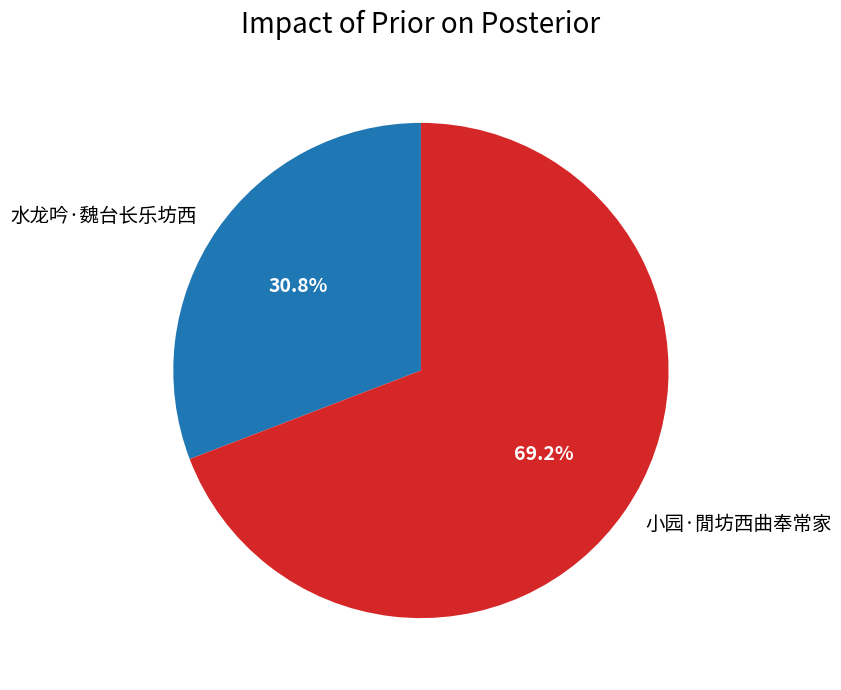

To the nearest percent, what percentage of the pie is 水龙吟·魏台长乐坊西?

31%